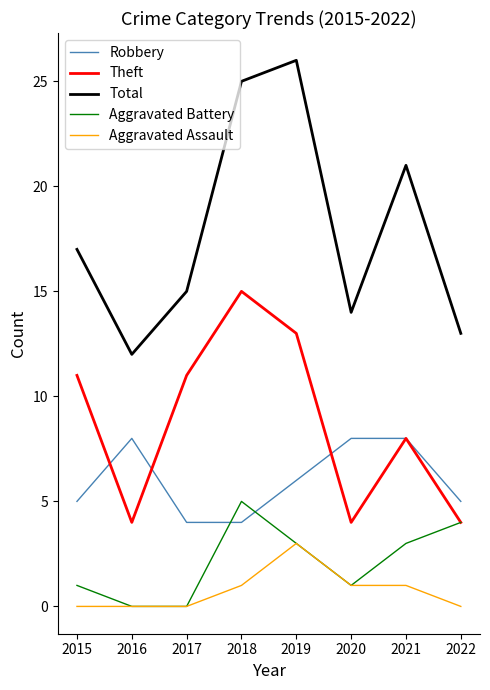

Which series has the largest total across all categories?

Total